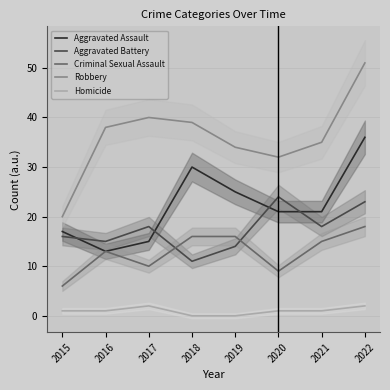

What is the sum of all Aggravated Assault values?

178